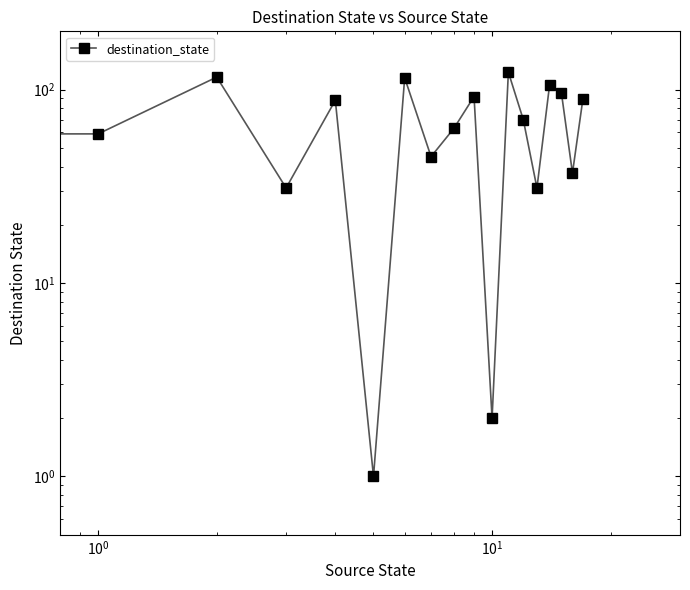

Which has a higher value, 11 or 10?

11